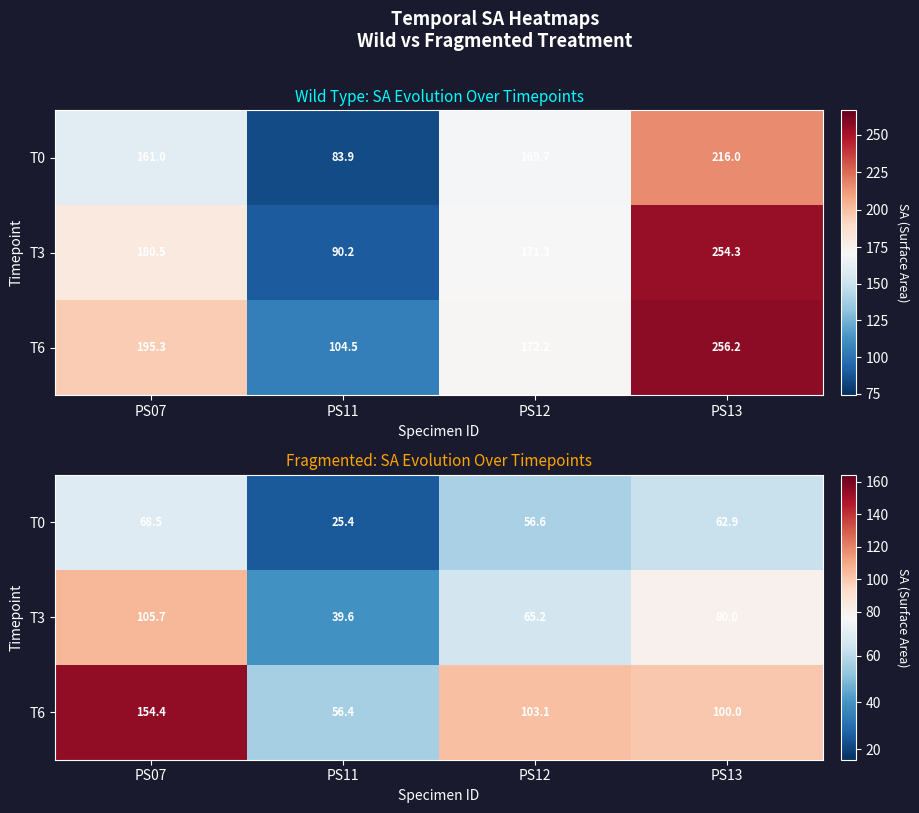

What is the total value across all series at PS11?

121.4